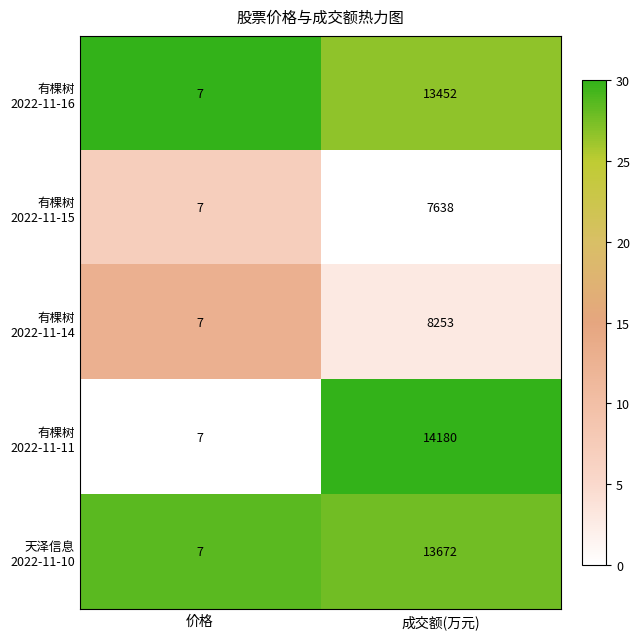

At which category is the sum across all series the highest?

成交额(万元)